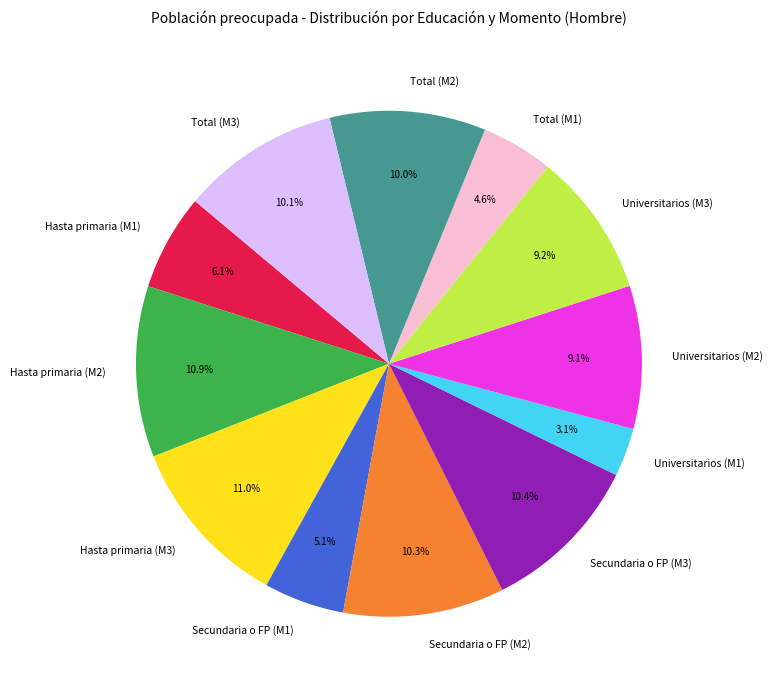

How much of the chart is everything except Hasta primaria (M3)?

89.0%